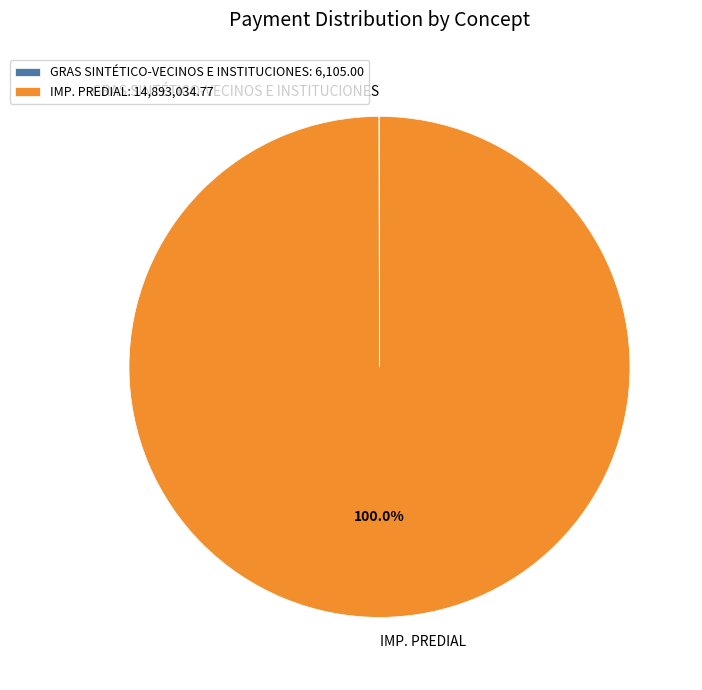

Does any single category account for the majority?

Yes